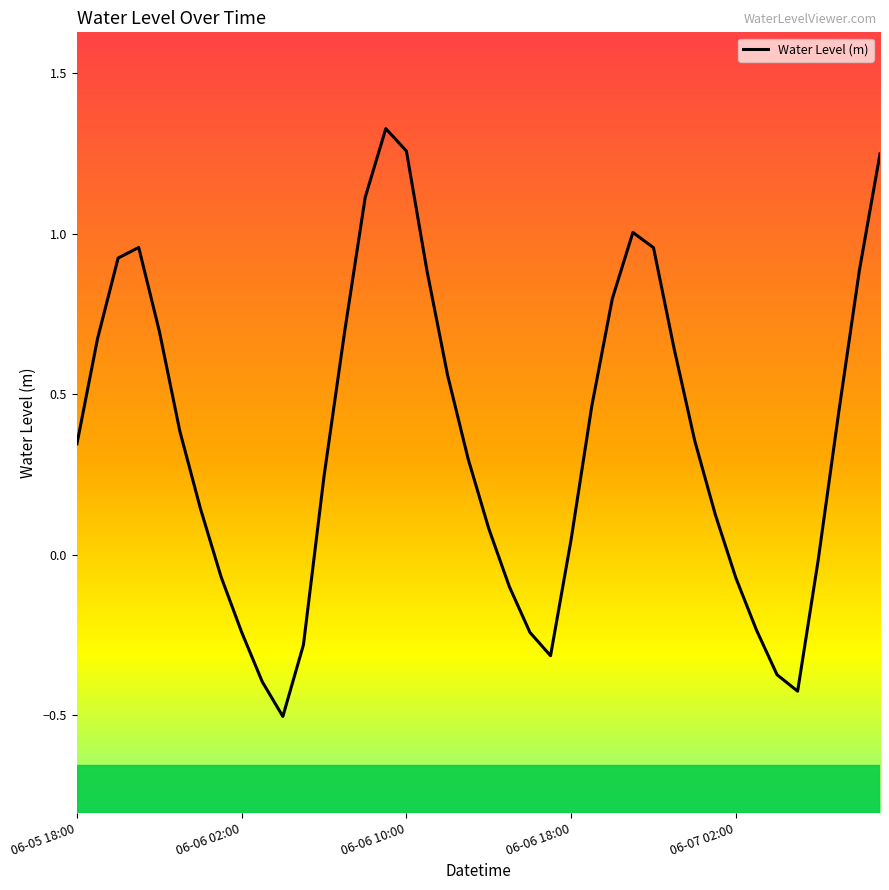

What is the difference between the maximum and second lowest values?

1.8